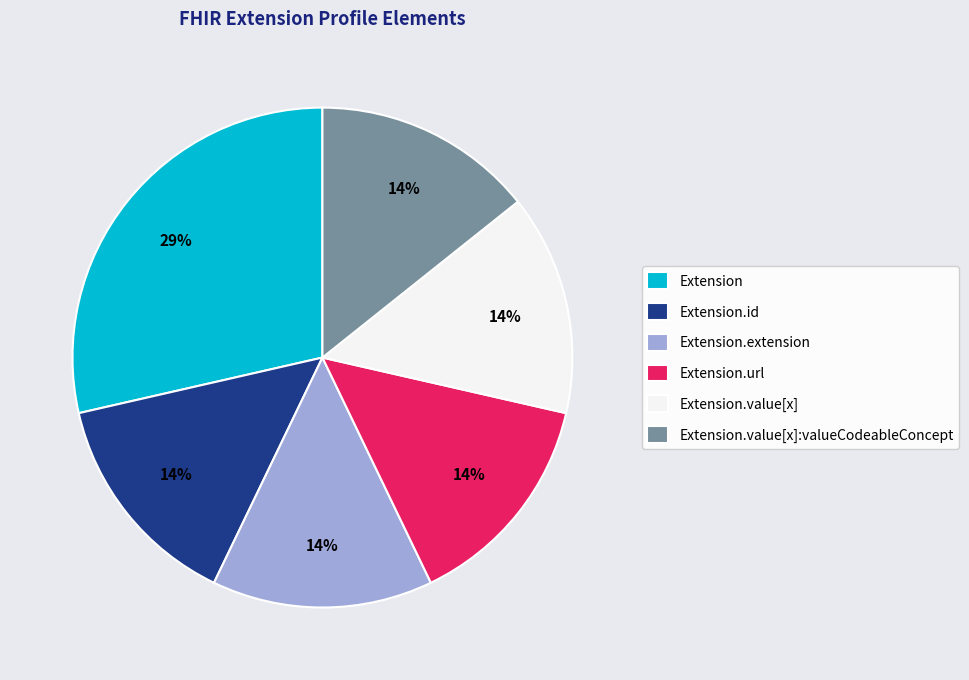

To the nearest percent, what is the average slice percentage?

17%